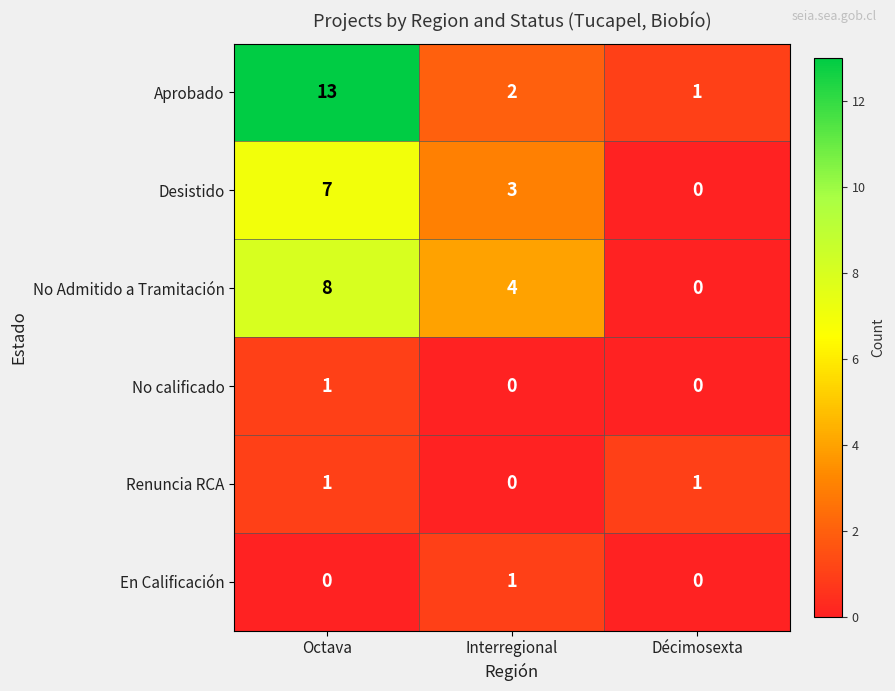

What is the total value across all series at Octava?

30